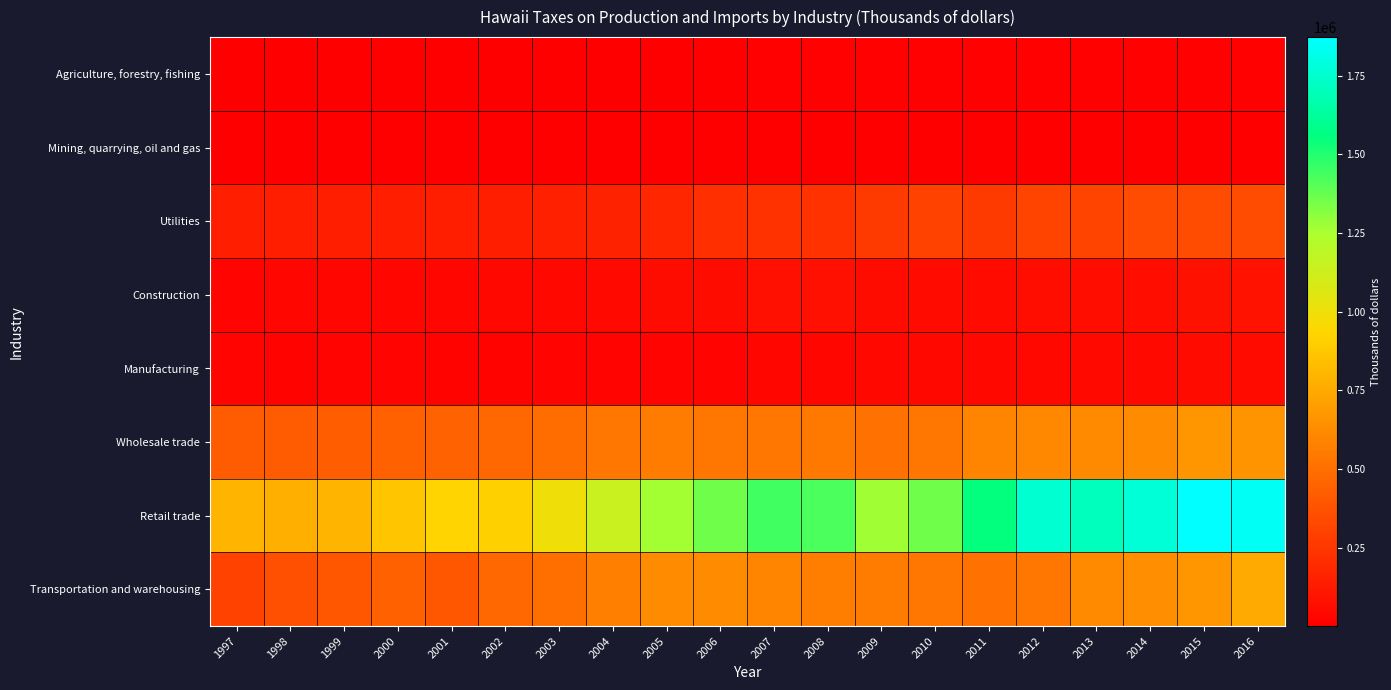

At 2008, list the series in order from smallest to largest.

Mining, quarrying, oil and gas, Agriculture, forestry, fishing, Manufacturing, Construction, Utilities, Wholesale trade, Transportation and warehousing, Retail trade